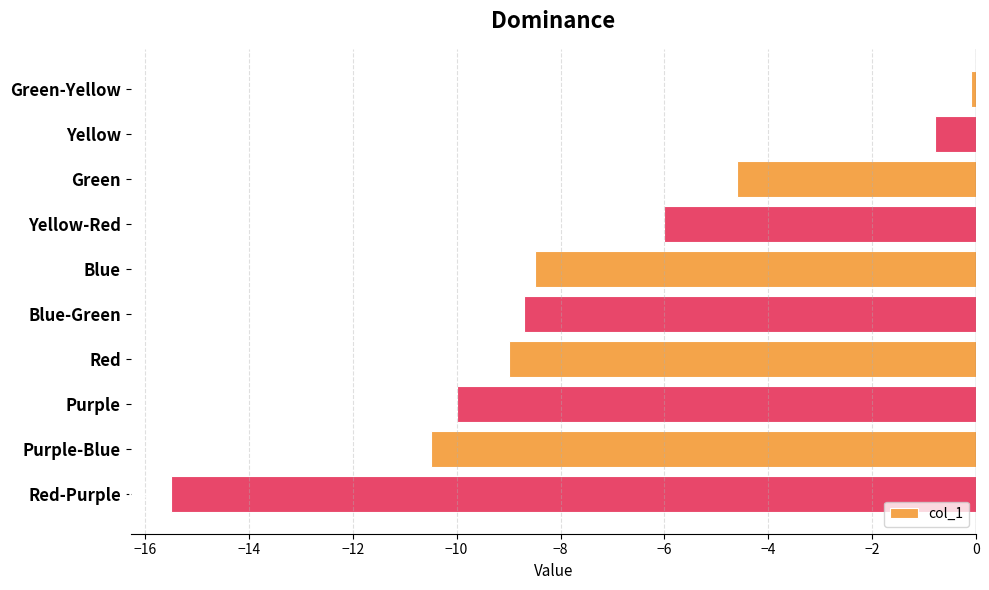

What is the label of the 4th bar from the bottom?

Red